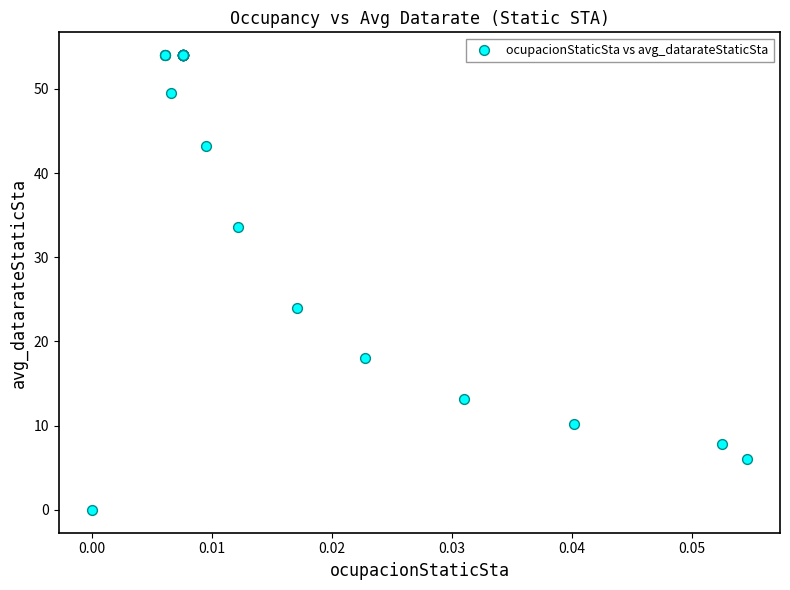

What Y value in the scatter plot is closest to 27?

24.0